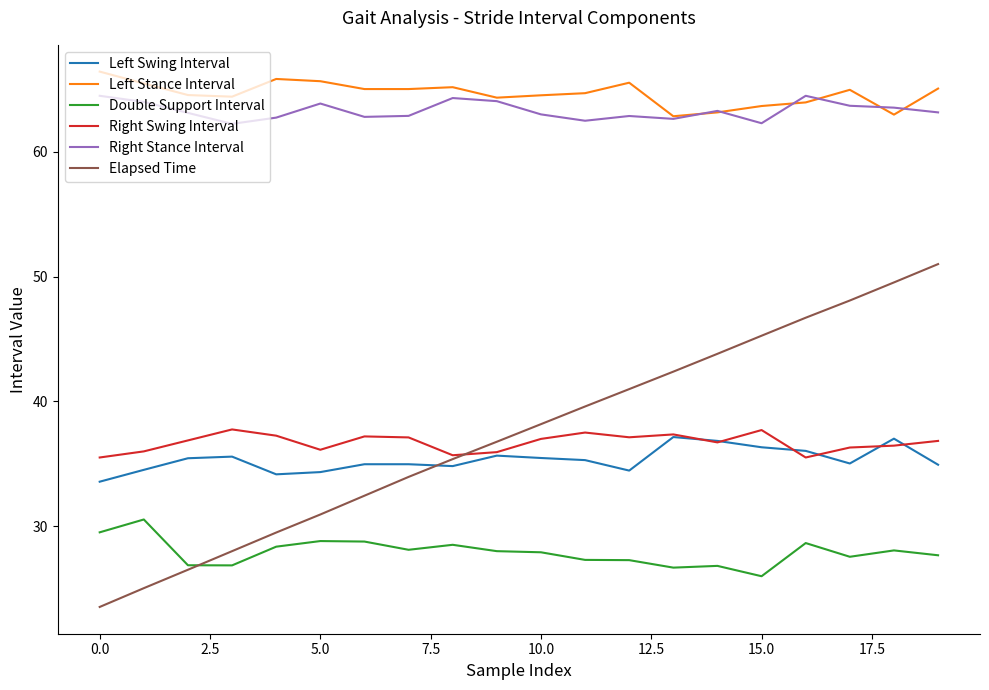

True or false: Left Stance Interval and Left Swing Interval cross at least once.

False